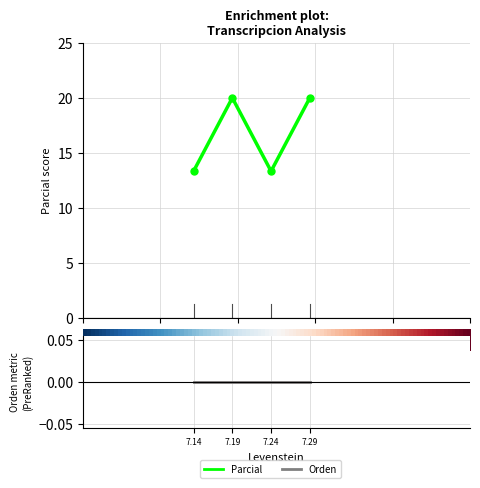

Which category has the lowest value in the Parcial series?

7.14